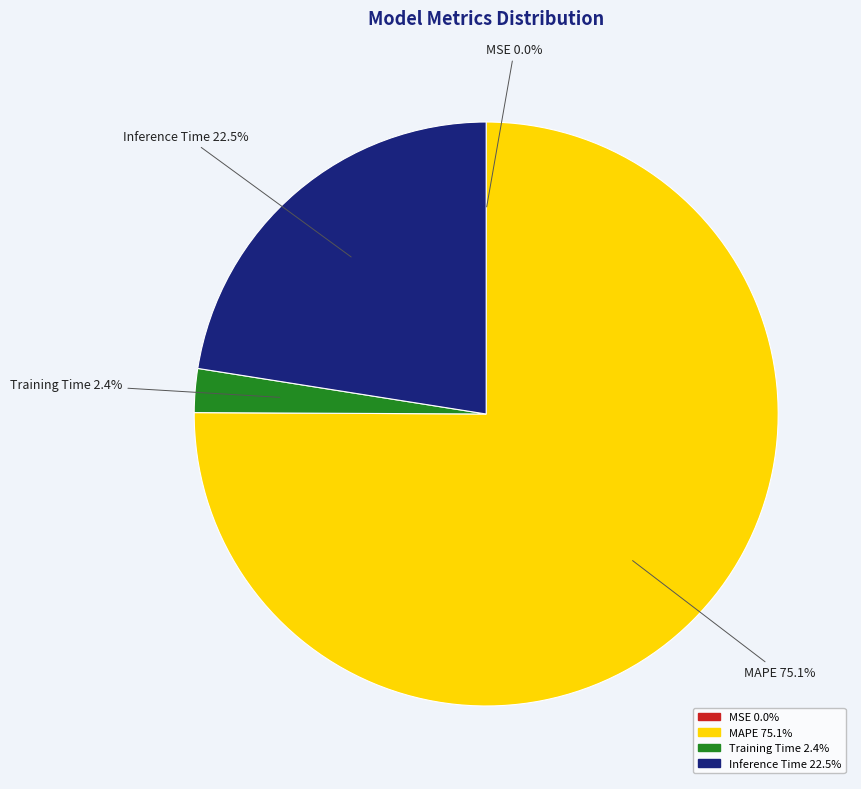

Which category has the biggest portion of the pie?

MAPE 75.1%